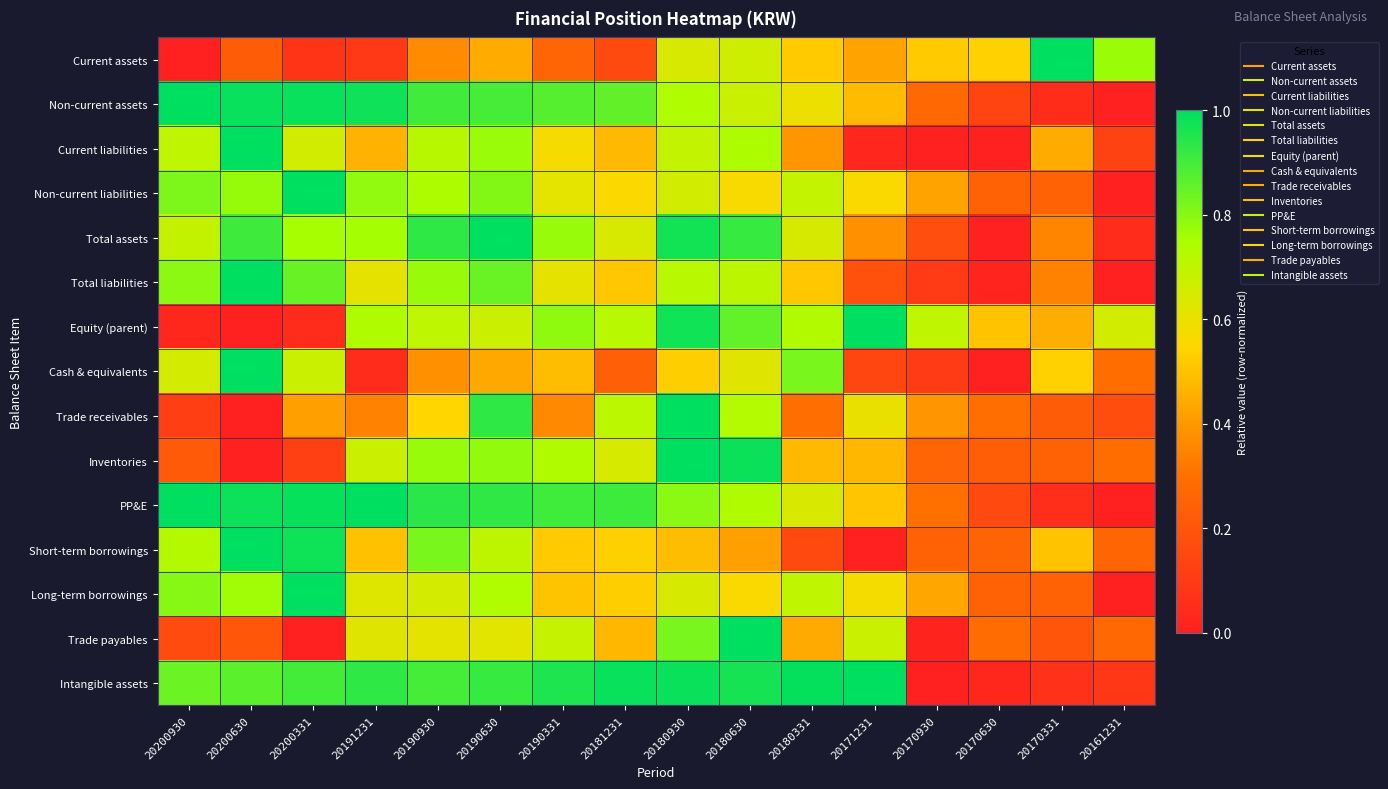

Which series has the largest total across all categories?

Intangible assets